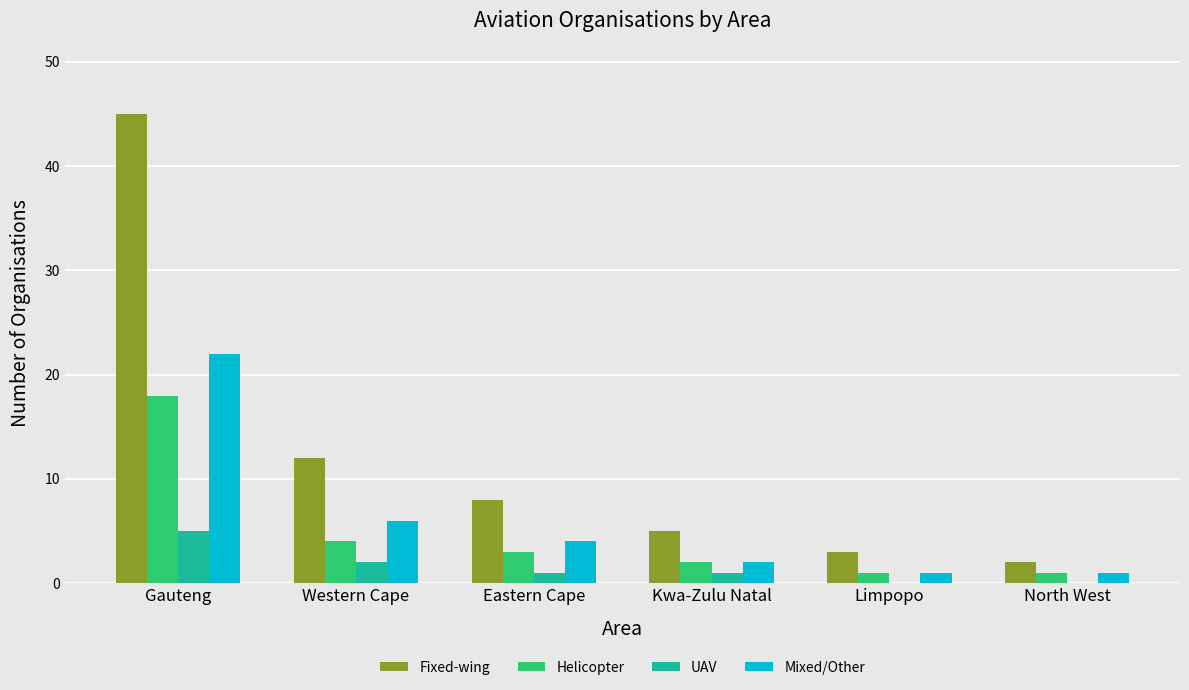

Reading left to right, transcribe all the data shown in this chart.

Fixed-wing: Gauteng=45	Western Cape=12	Eastern Cape=8	Kwa-Zulu Natal=5	Limpopo=3	North West=2
Helicopter: Gauteng=18	Western Cape=4	Eastern Cape=3	Kwa-Zulu Natal=2	Limpopo=1	North West=1
UAV: Gauteng=5	Western Cape=2	Eastern Cape=1	Kwa-Zulu Natal=1	Limpopo=0	North West=0
Mixed/Other: Gauteng=22	Western Cape=6	Eastern Cape=4	Kwa-Zulu Natal=2	Limpopo=1	North West=1